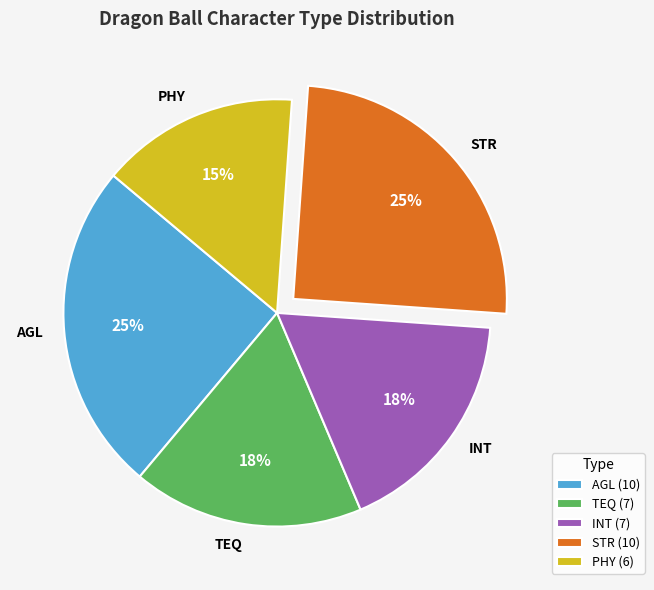

True or false: AGL accounts for 25% of the total.

True